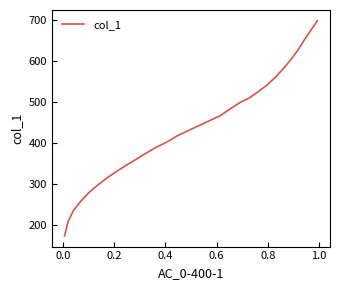

What is the minimum value shown in the chart?

173.8